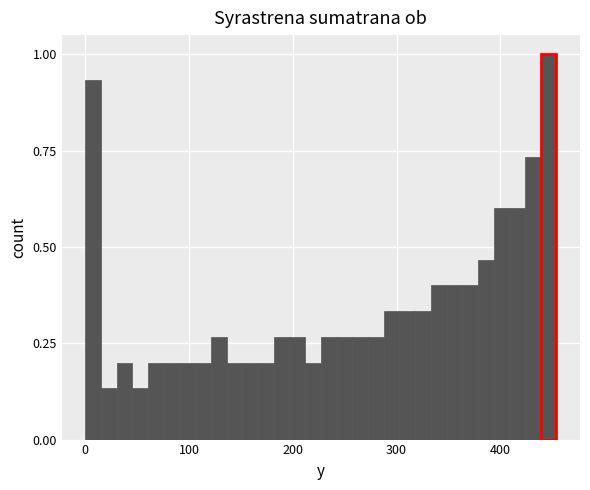

Read against the x-axis, roughly where is the centre of the tallest bar?

450